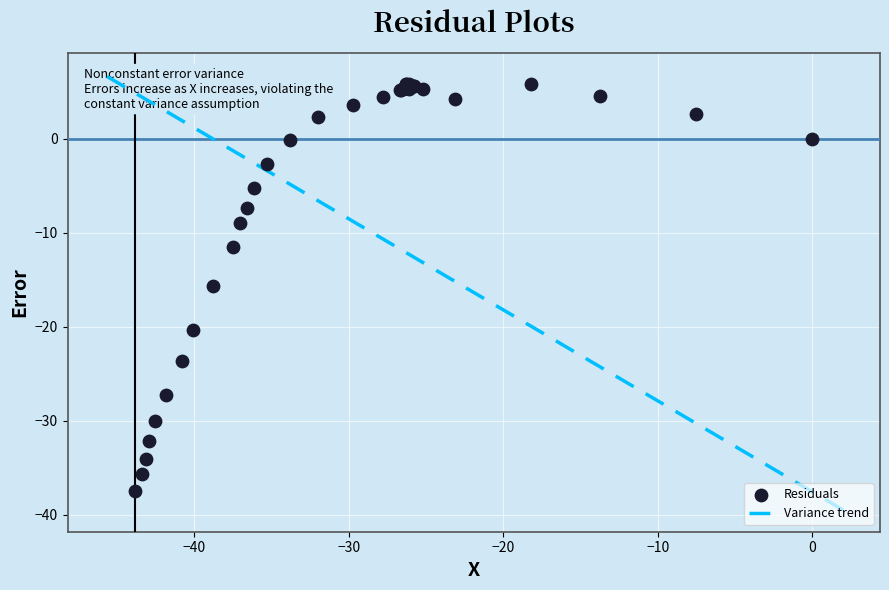

What Y value in the scatter plot is closest to -15?

-15.7